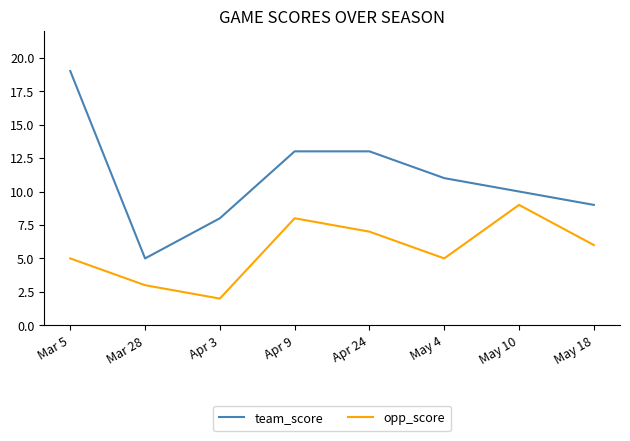

List the series in order of their overall mean, lowest first.

opp_score, team_score